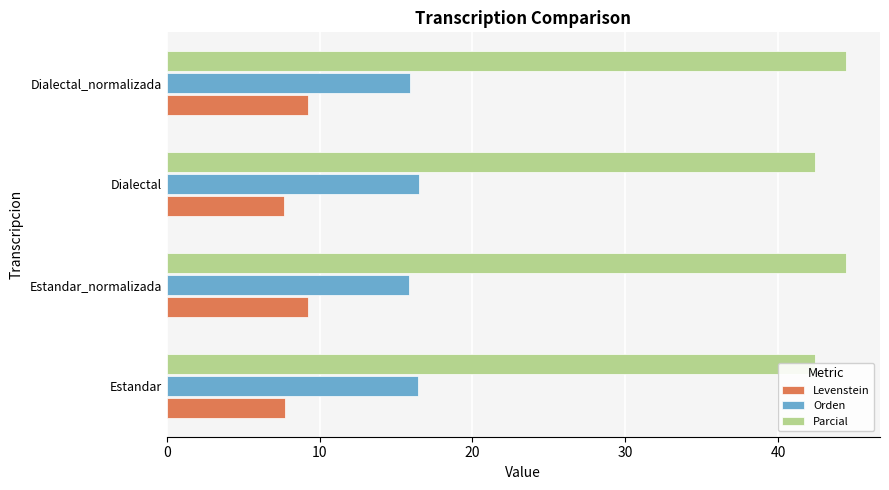

Which series has the largest total across all categories?

Parcial